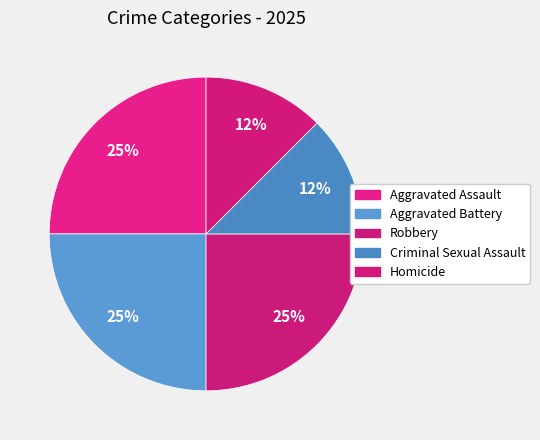

How many slices are in this pie chart?

5